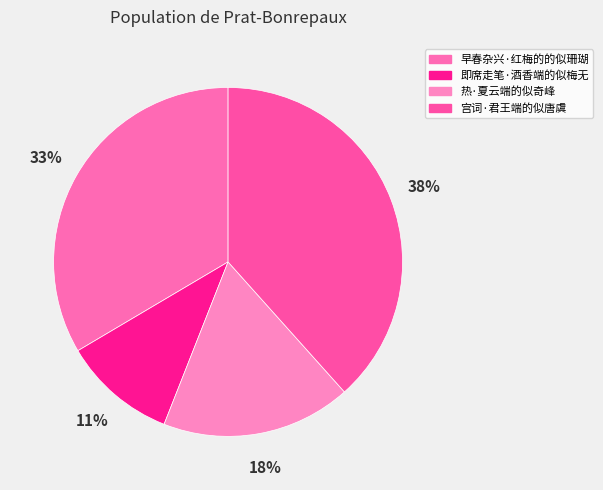

Is there a majority slice in this chart?

No